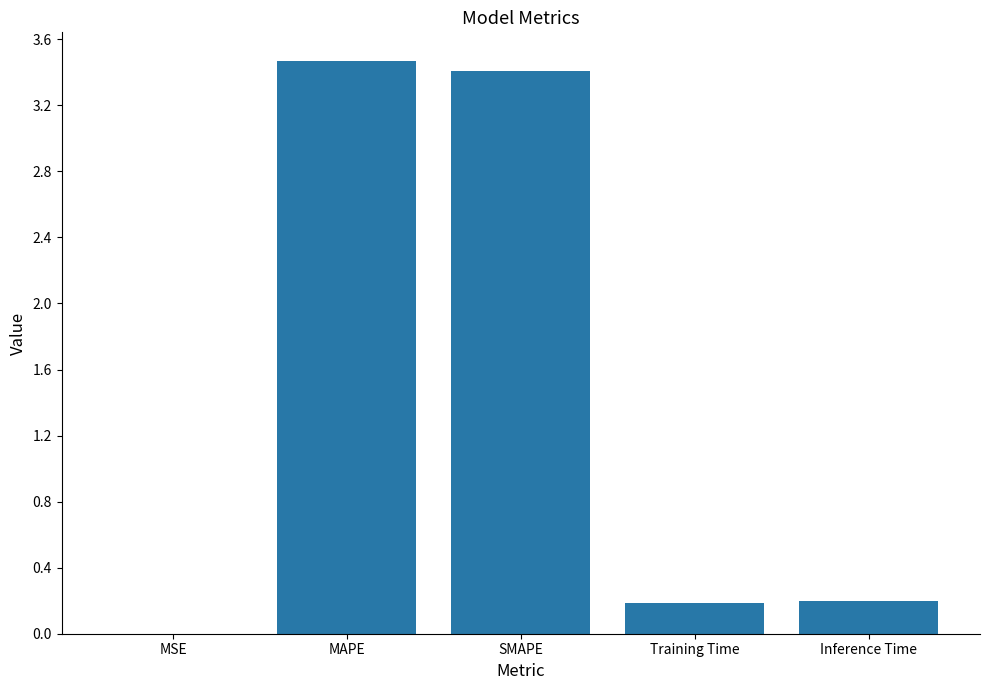

What is the greatest value displayed?

3.5